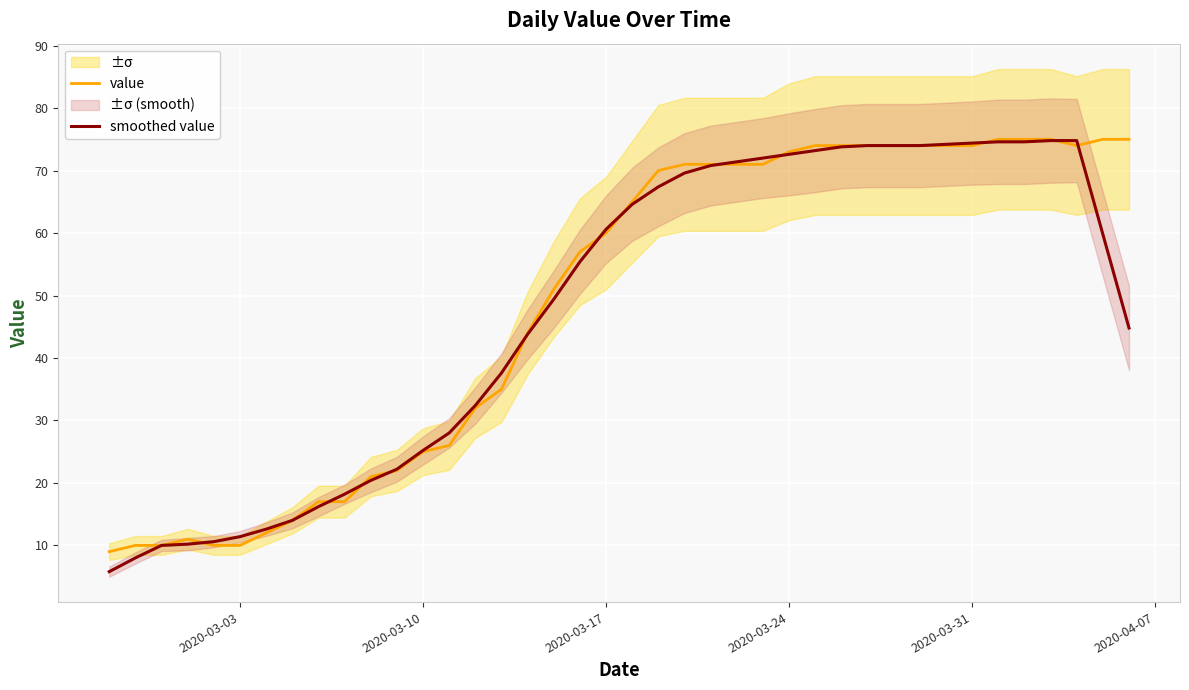

True or false: value and smoothed value cross at least once.

True